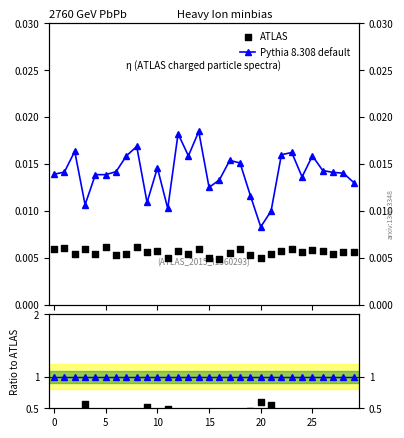

At how many categories does at least one series exceed 0?

30